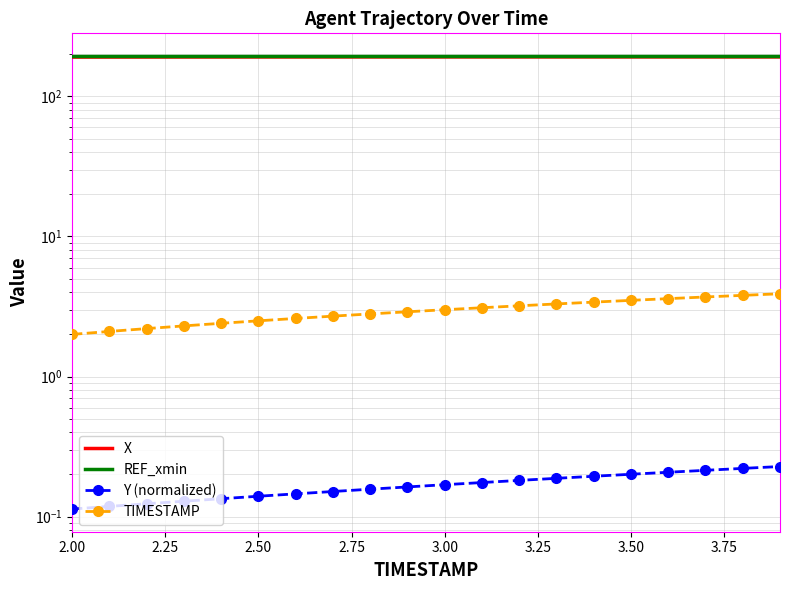

How many lines are shown in the chart?

4